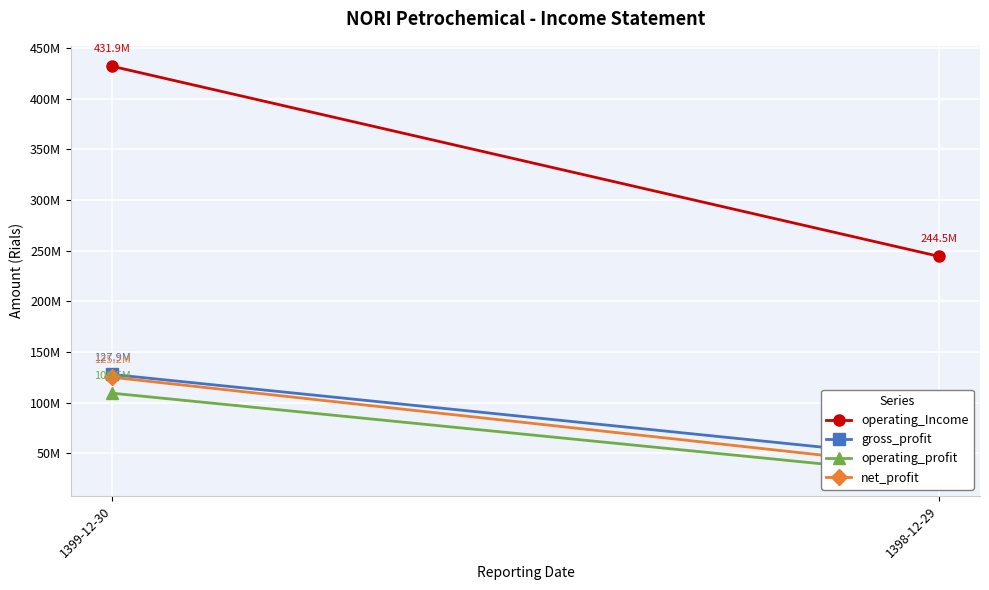

Is this an area chart (filled region under the line)?

No